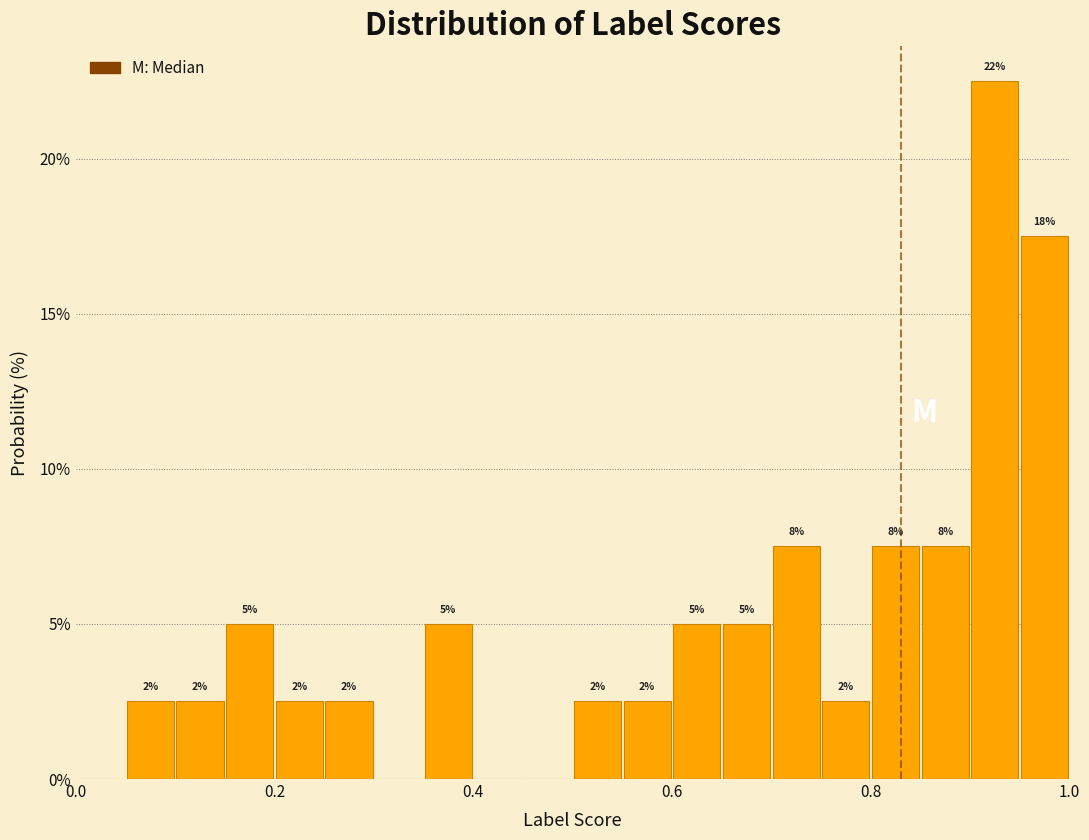

Read against the x-axis, roughly where is the centre of the tallest bar?

0.92